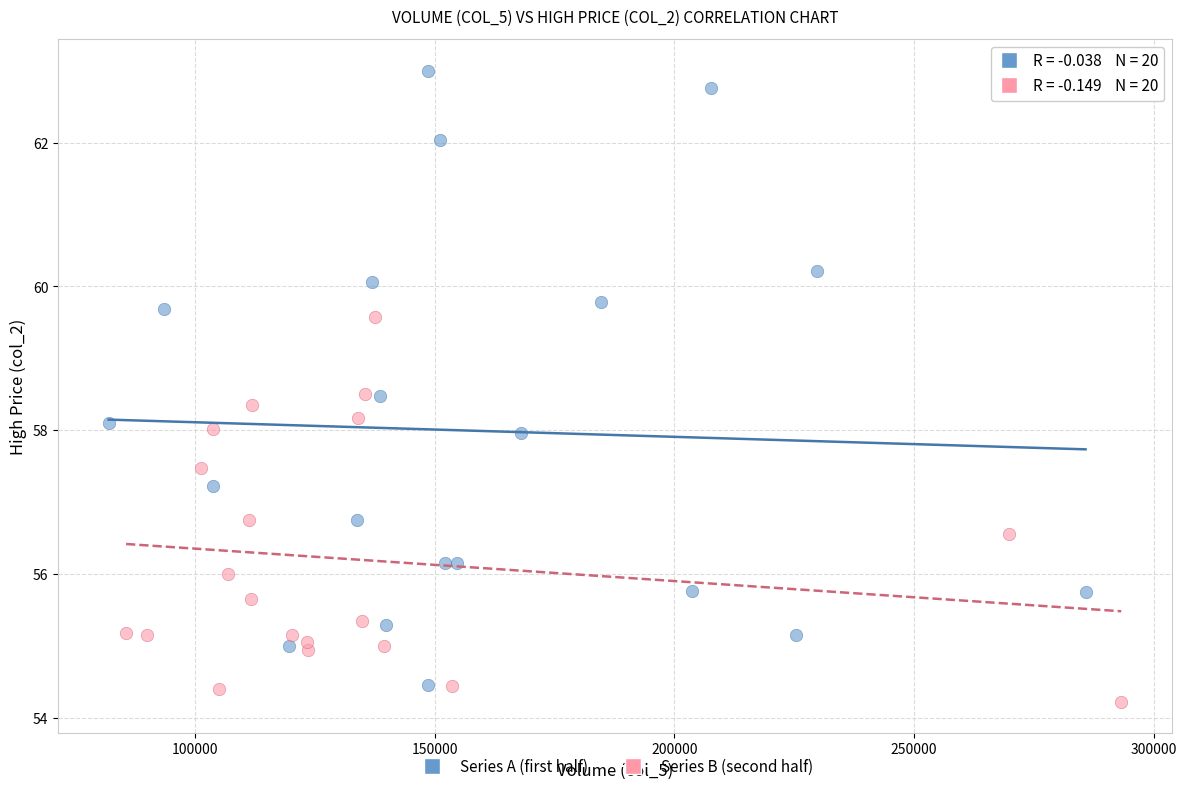

Which series contains the highest Y value?

Series A (first half)